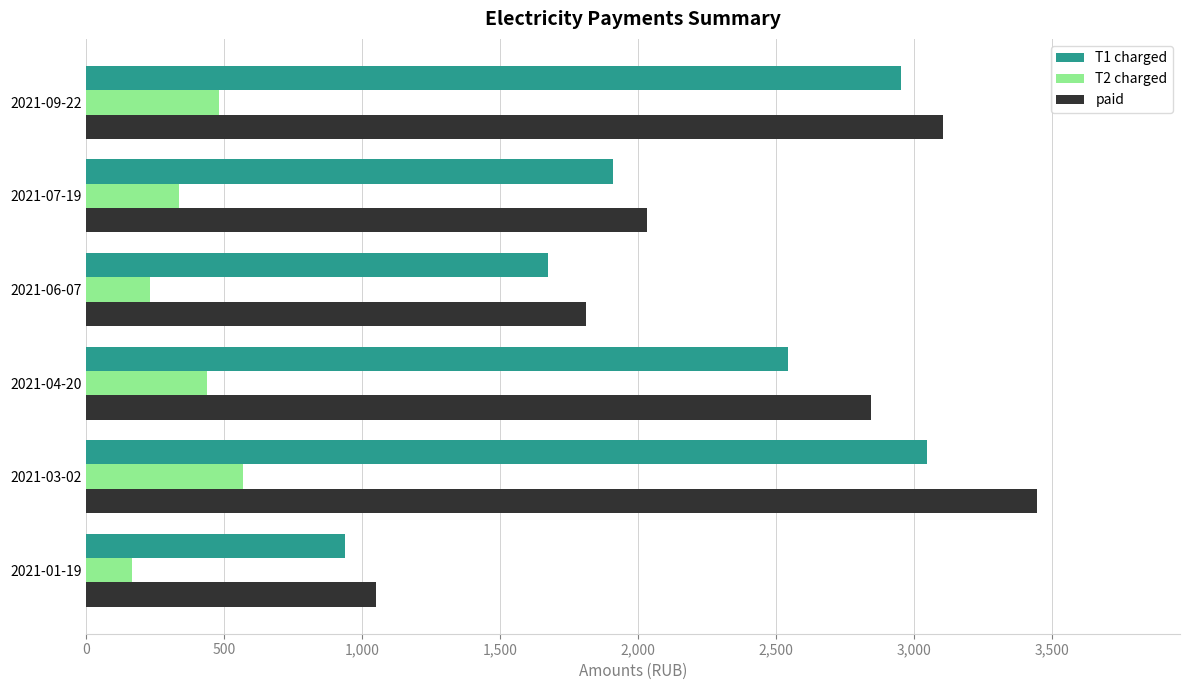

Which series has the largest total across all categories?

paid